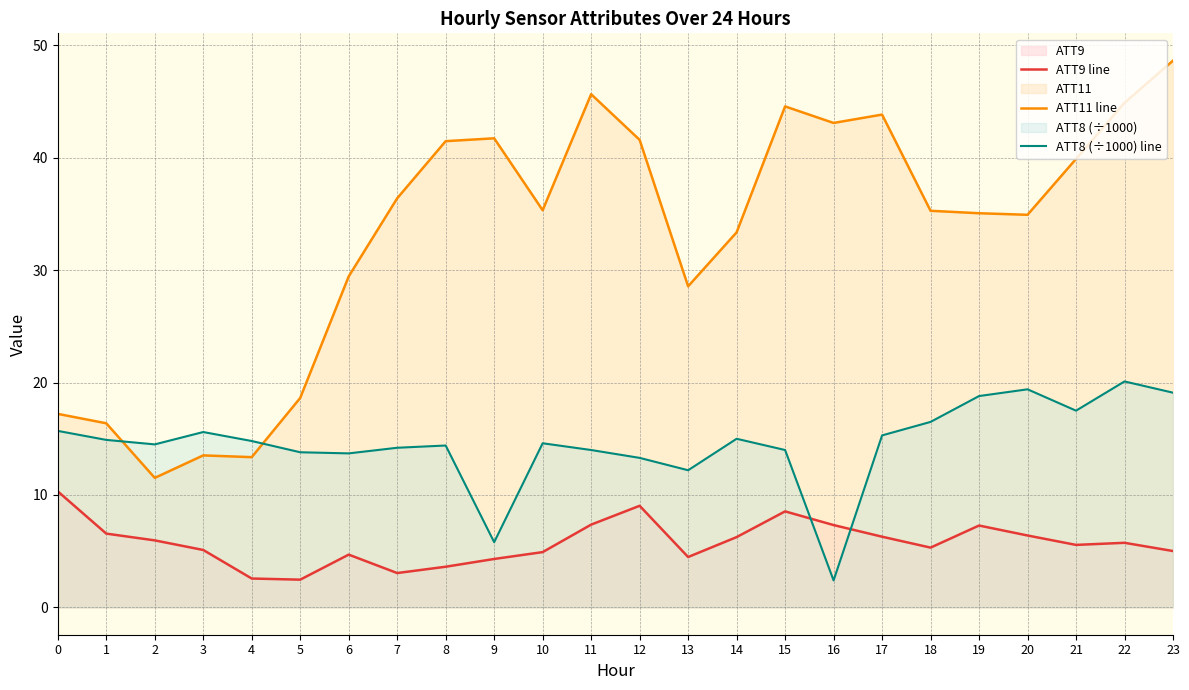

Where is the first local minimum for ATT9 line?

5